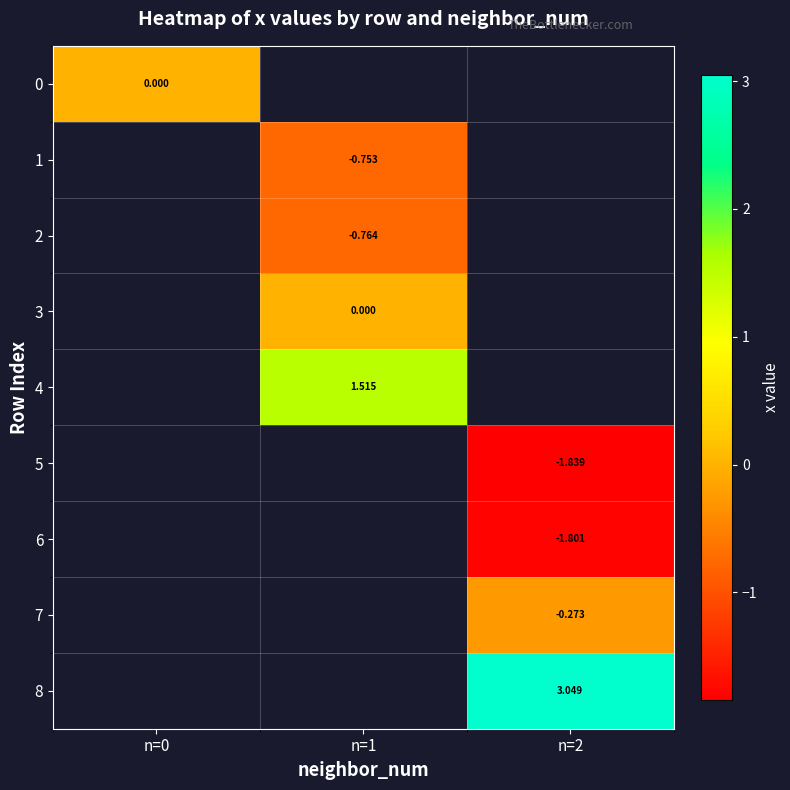

Rank the categories by 8 value from lowest to highest.

n=0, n=1, n=2